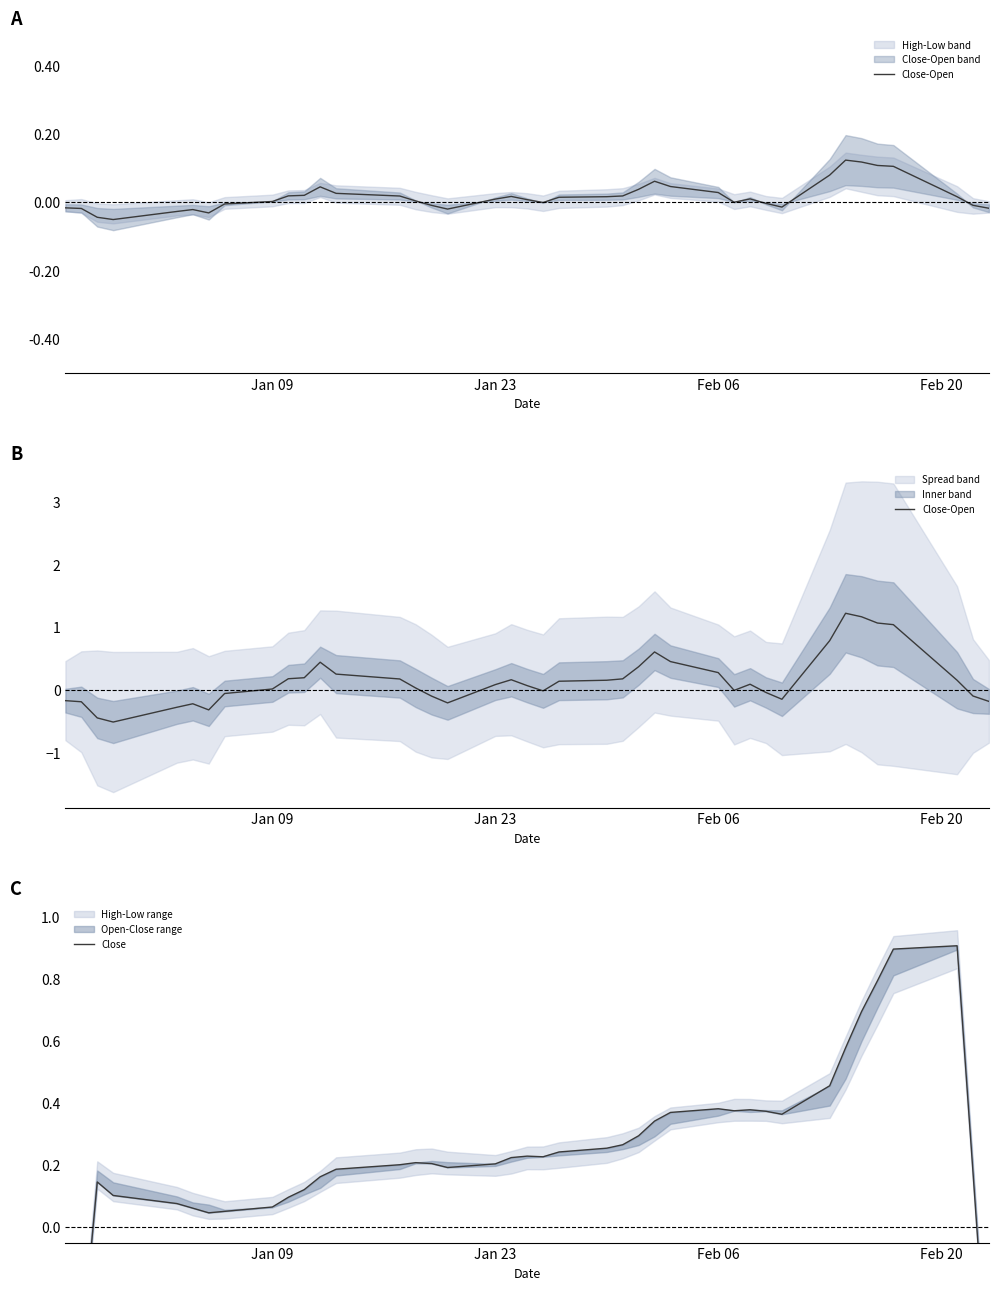

How many positive values does the Close series have?

37